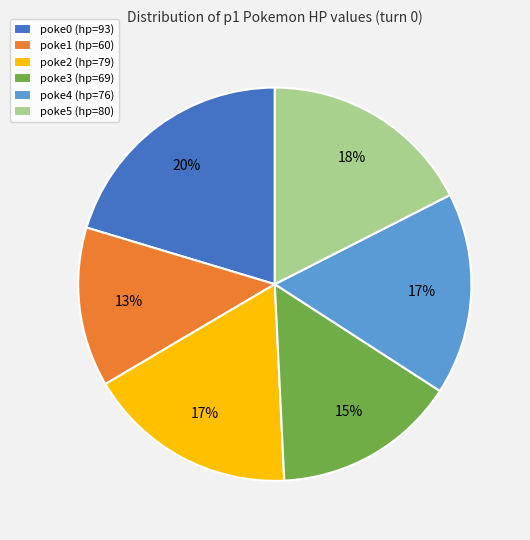

Combined, do poke4 (hp=76) and poke1 (hp=60) account for over 50%?

No